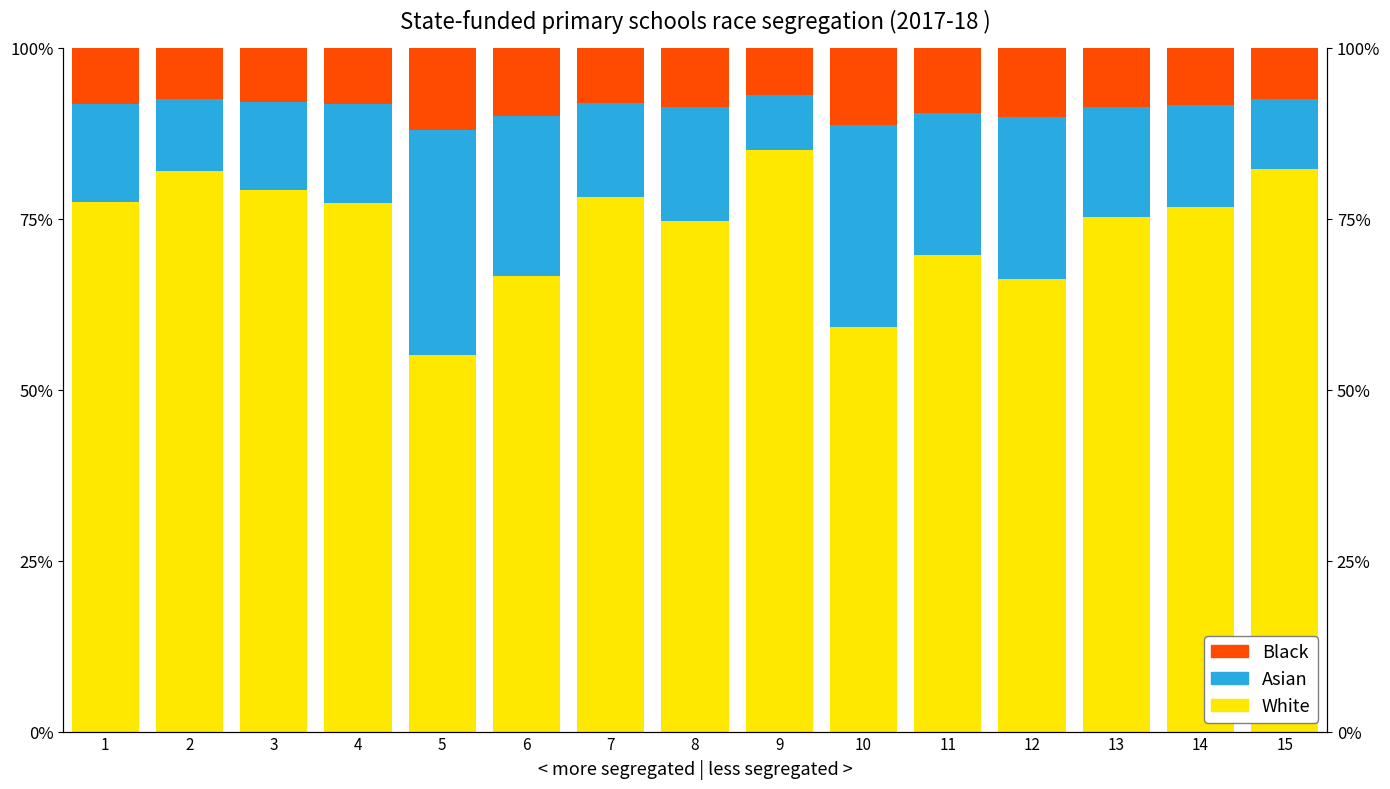

What is the difference between the maximum and second lowest values in the White series?

0.3